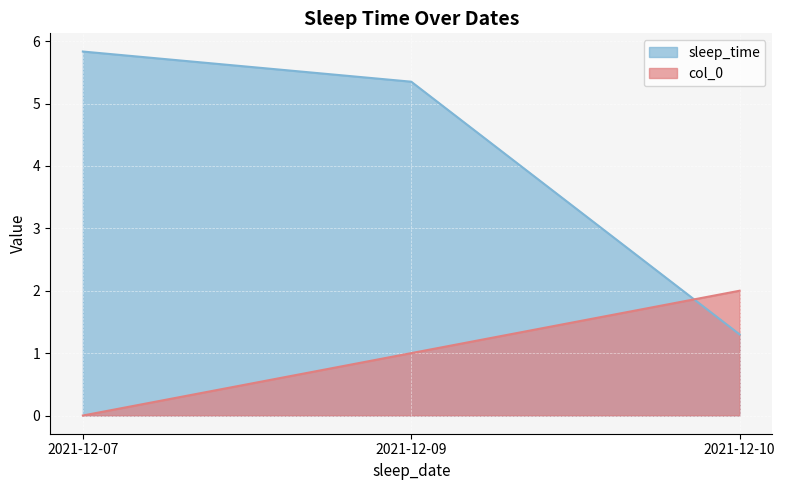

Rank the series by their average value, from lowest to highest.

col_0, sleep_time